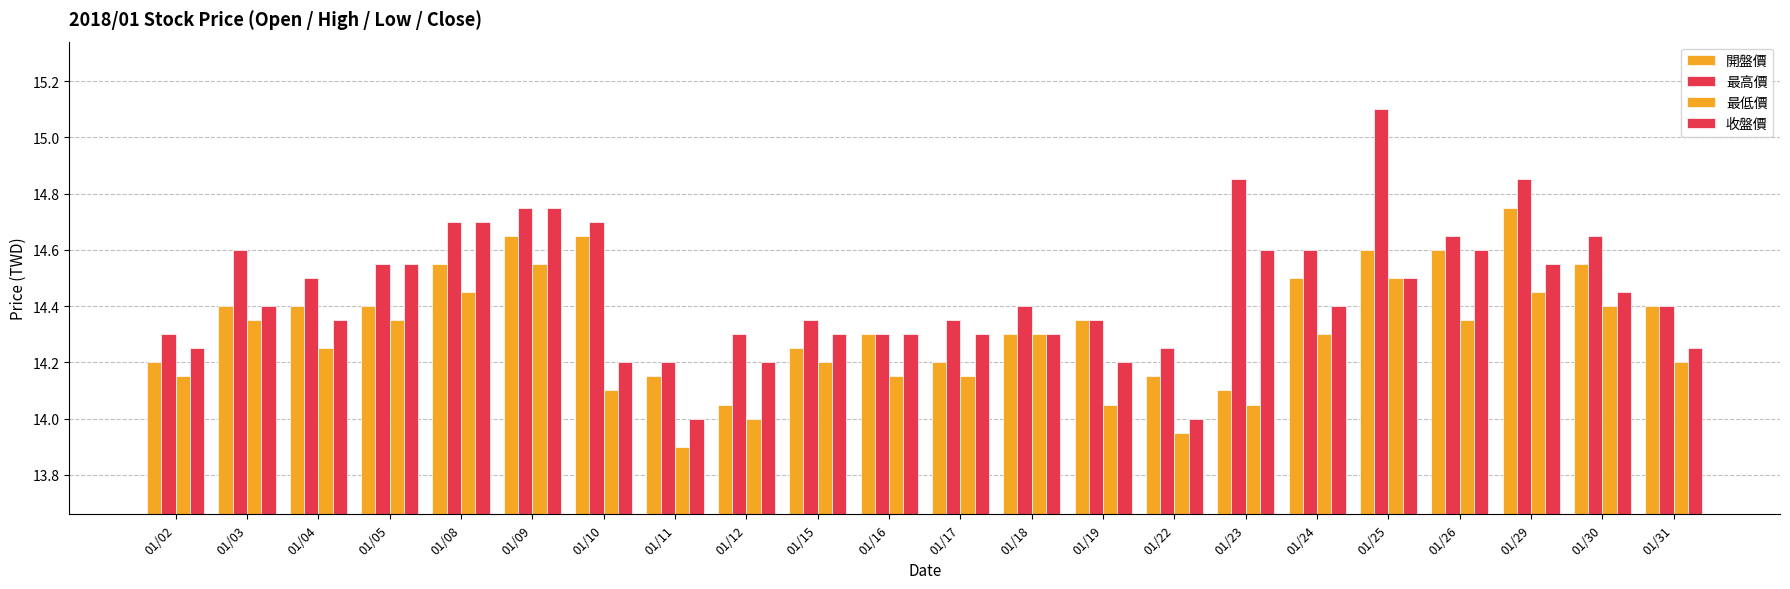

What is the highest value of the 最高價 series?

15.1